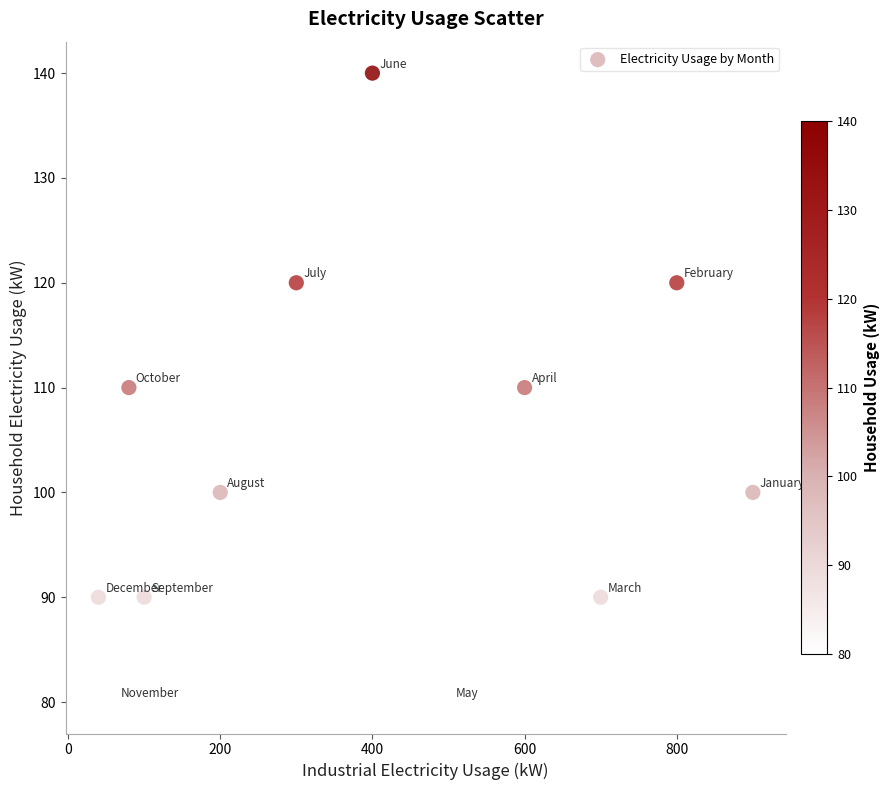

What is the range of Y values (max minus min)?

60